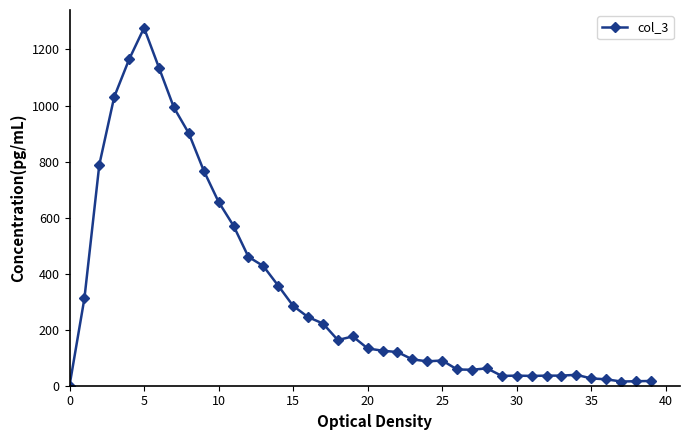

What is the difference between the maximum and minimum values?

1277